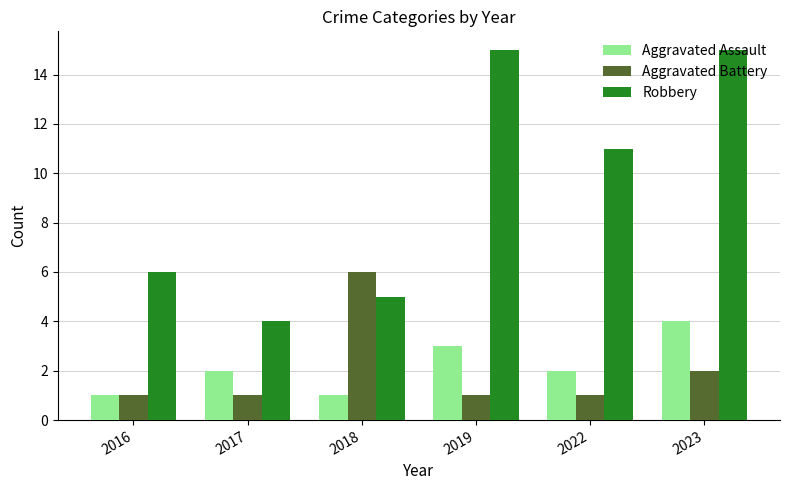

How many categories are shown in the chart?

6